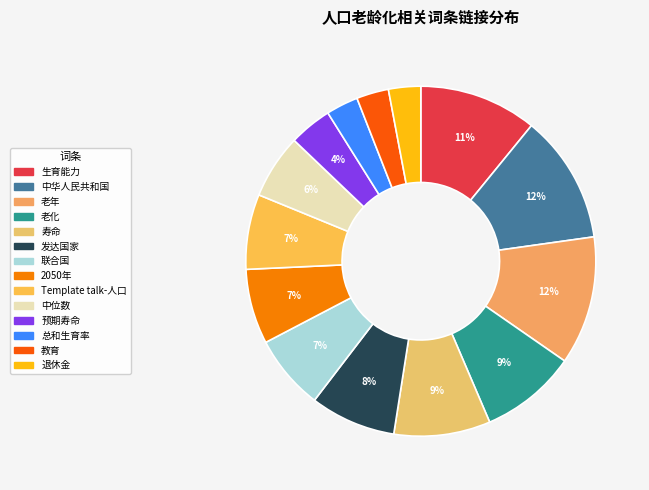

Between 中位数 and 教育, which is larger?

中位数